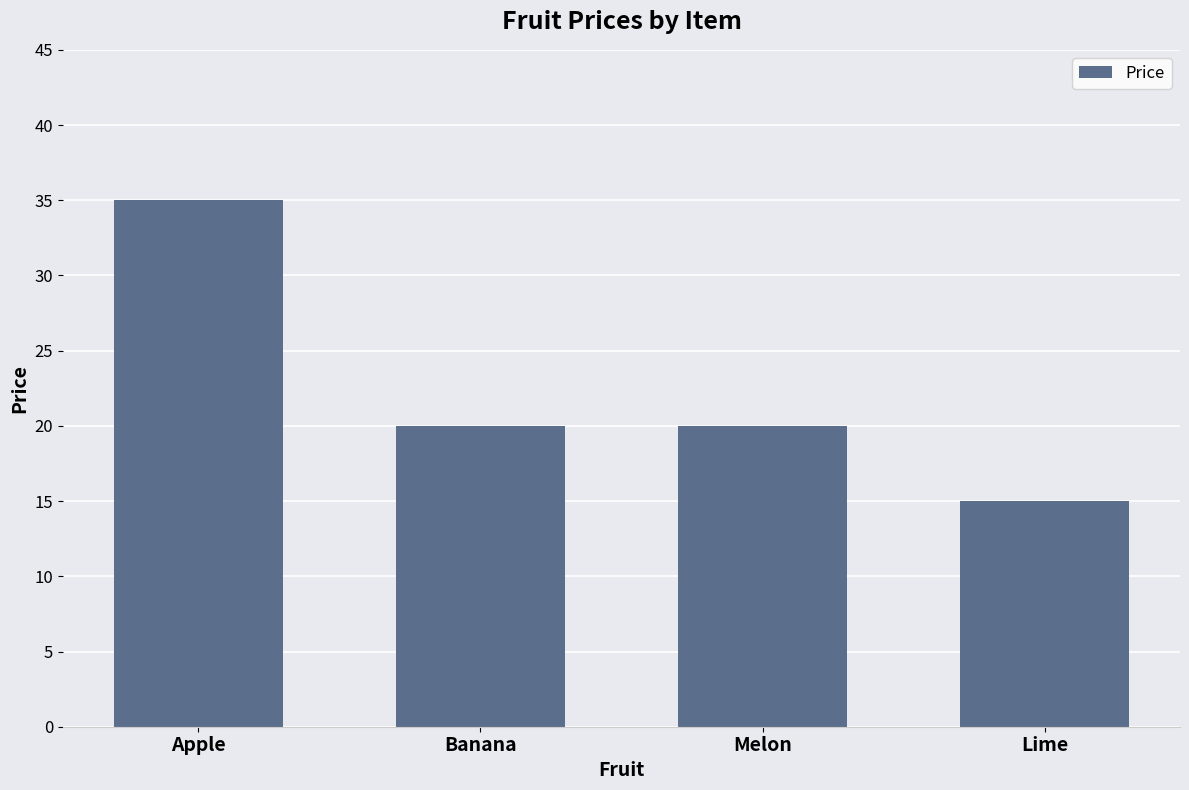

Which label corresponds to the smallest value in the chart?

Lime